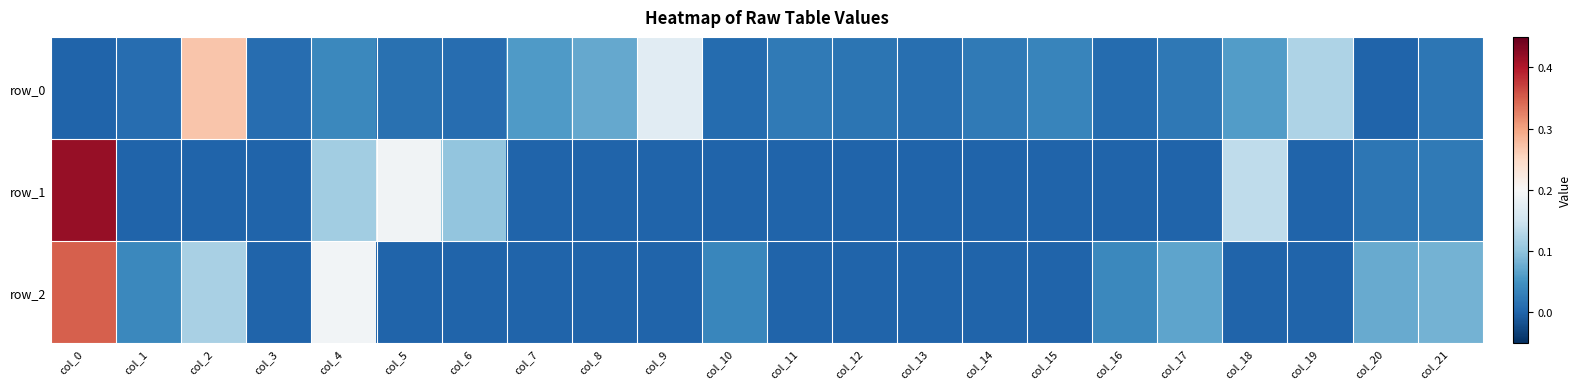

What is the difference between the maximum and minimum values in the row_0 series?

0.3